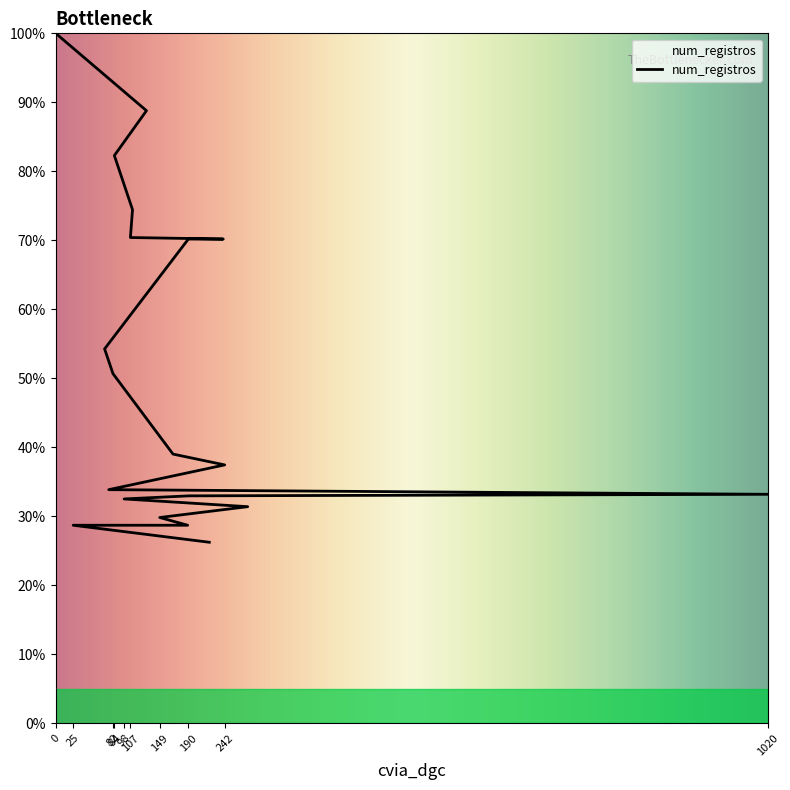

Rank the categories by value from highest to lowest.

0, 130, 84, 110, 107, 240, 190, 70, 82, 168, 242, 76, 1020, 191, 98, 275, 149, 189, 25, 220